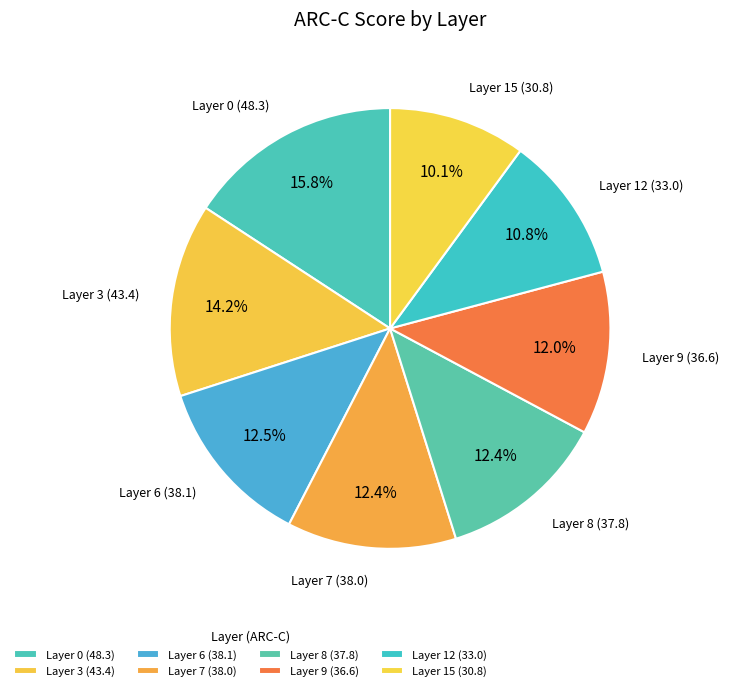

Combined, what portion of the pie is Layer 8 and Layer 3?

26.5%